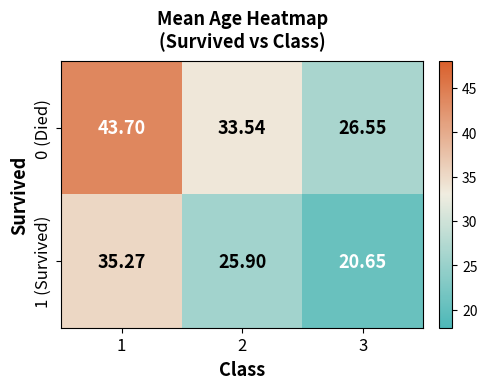

Is the value of 1 (Survived) at 2 greater than the value of 0 (Died) at 1?

No